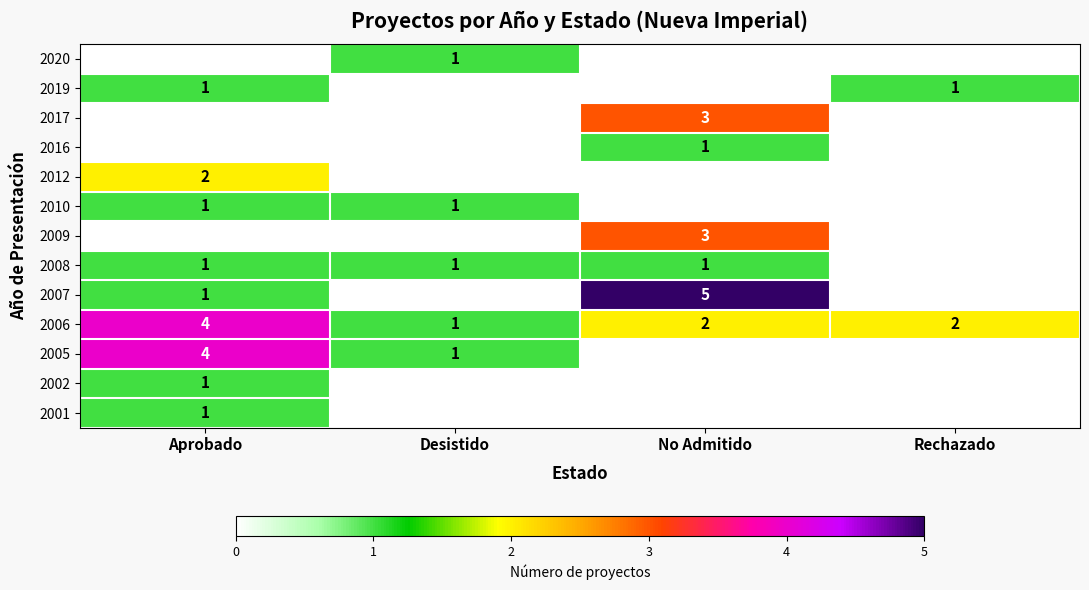

Is it true that 2010 equals 2 at Desistido?

False